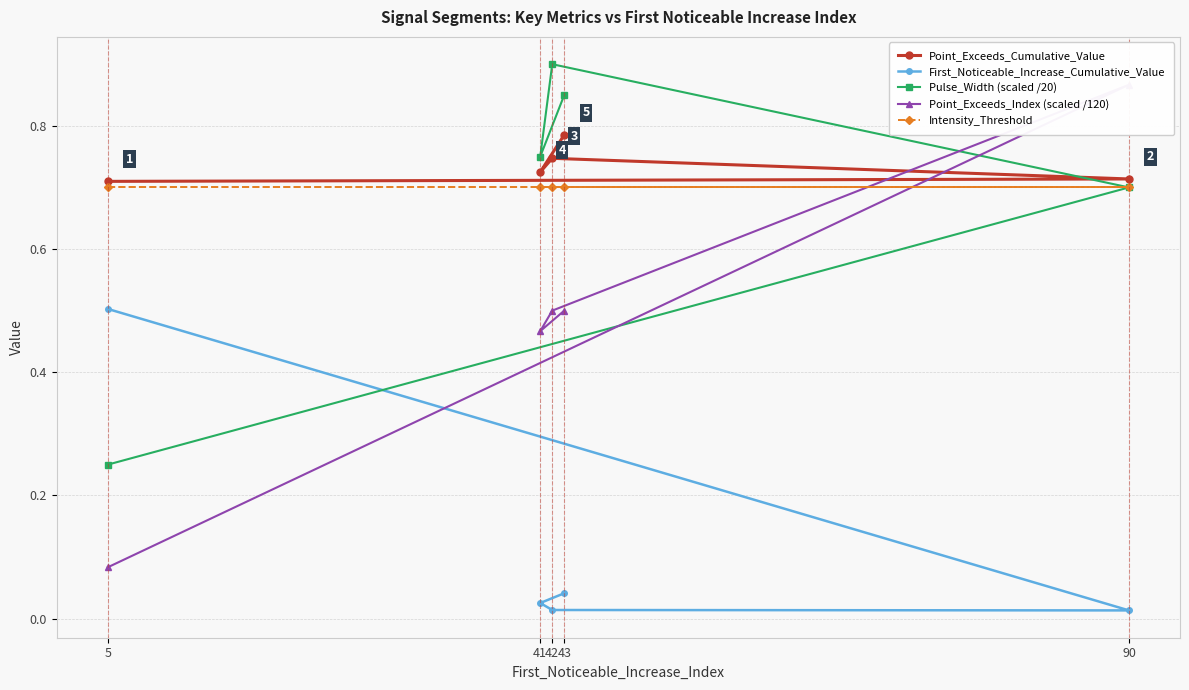

What is the label of the 1st point from the left?

5